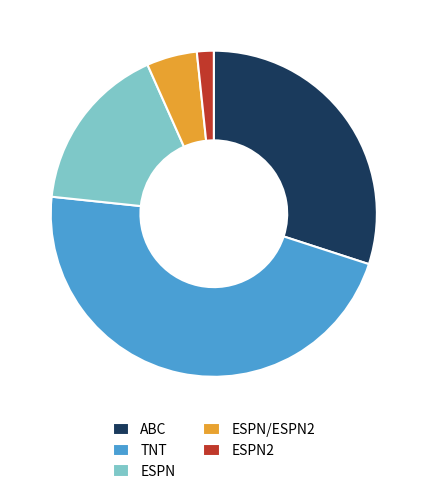

Is the sum of ABC and TNT greater than half?

Yes